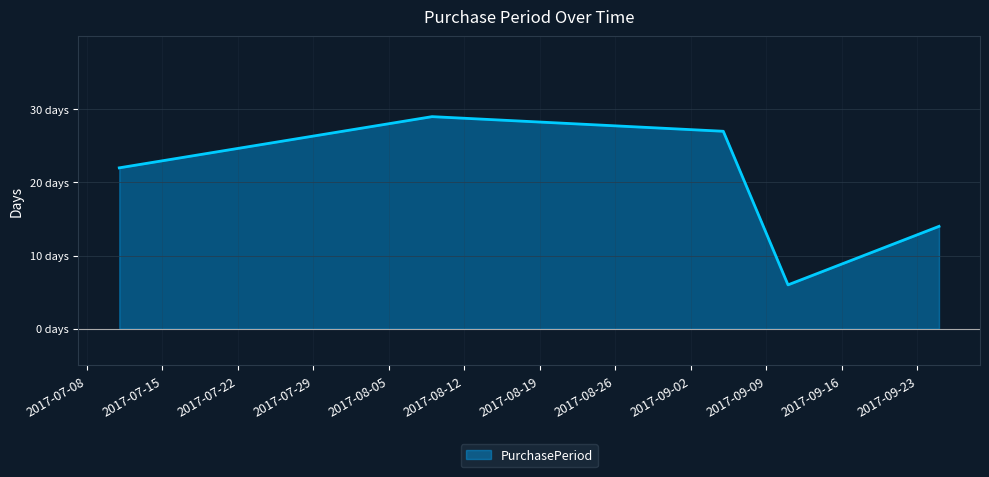

What is the difference between the maximum and minimum values?

23